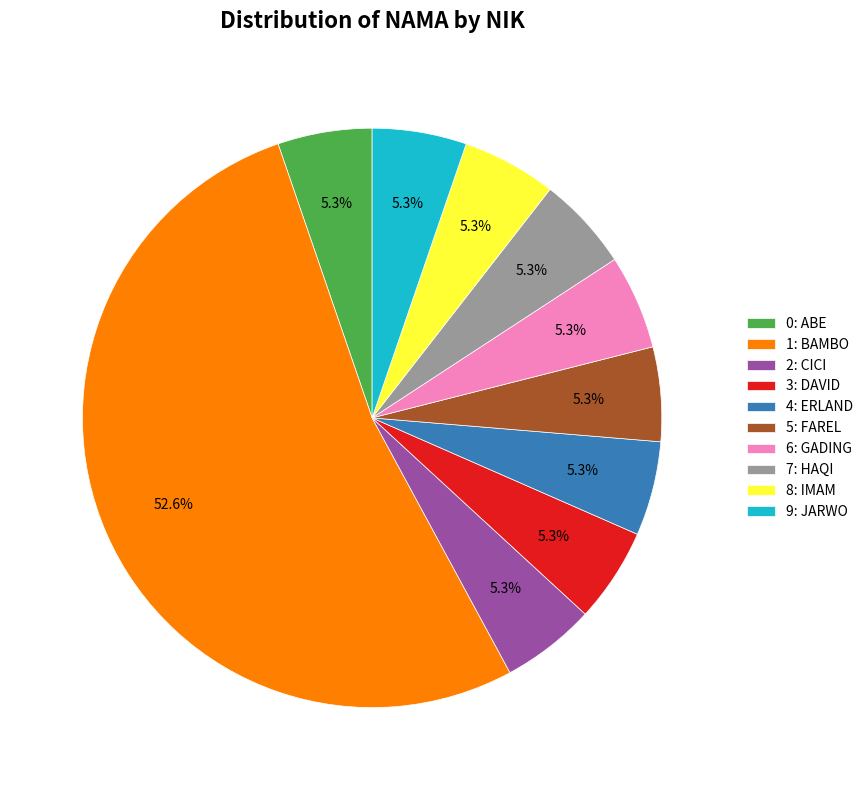

What portion of the pie excludes 3: DAVID?

94.7%